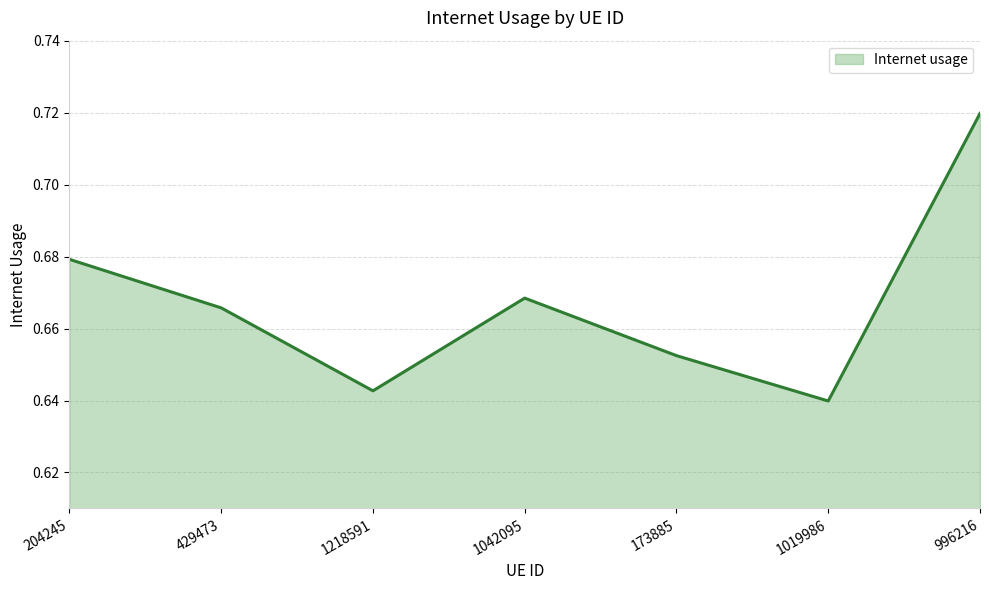

What position from the right is 1218591?

5